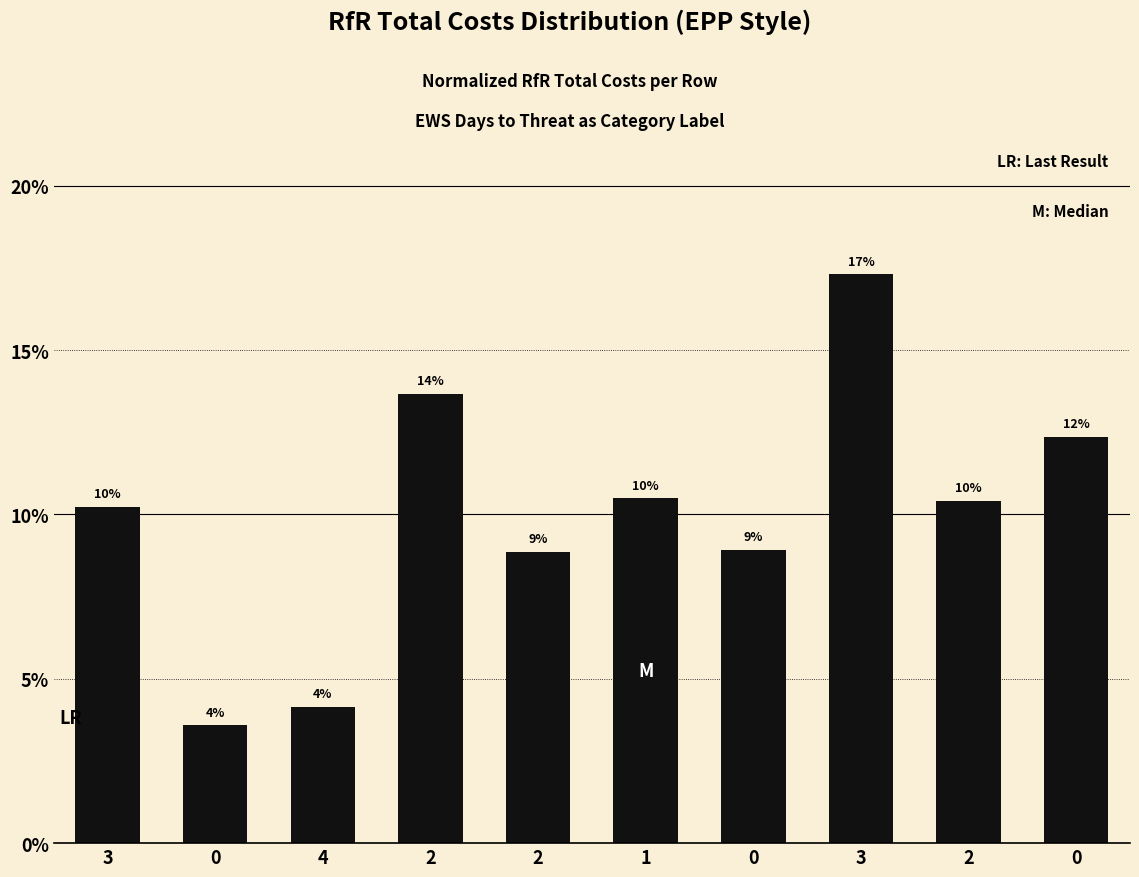

Are the bars horizontal?

No